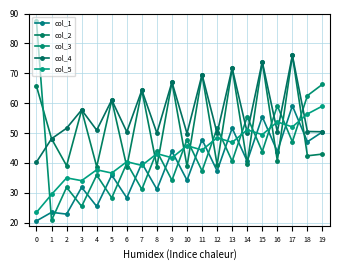

Where do col_3 and col_1 first cross each other?

0 and 1